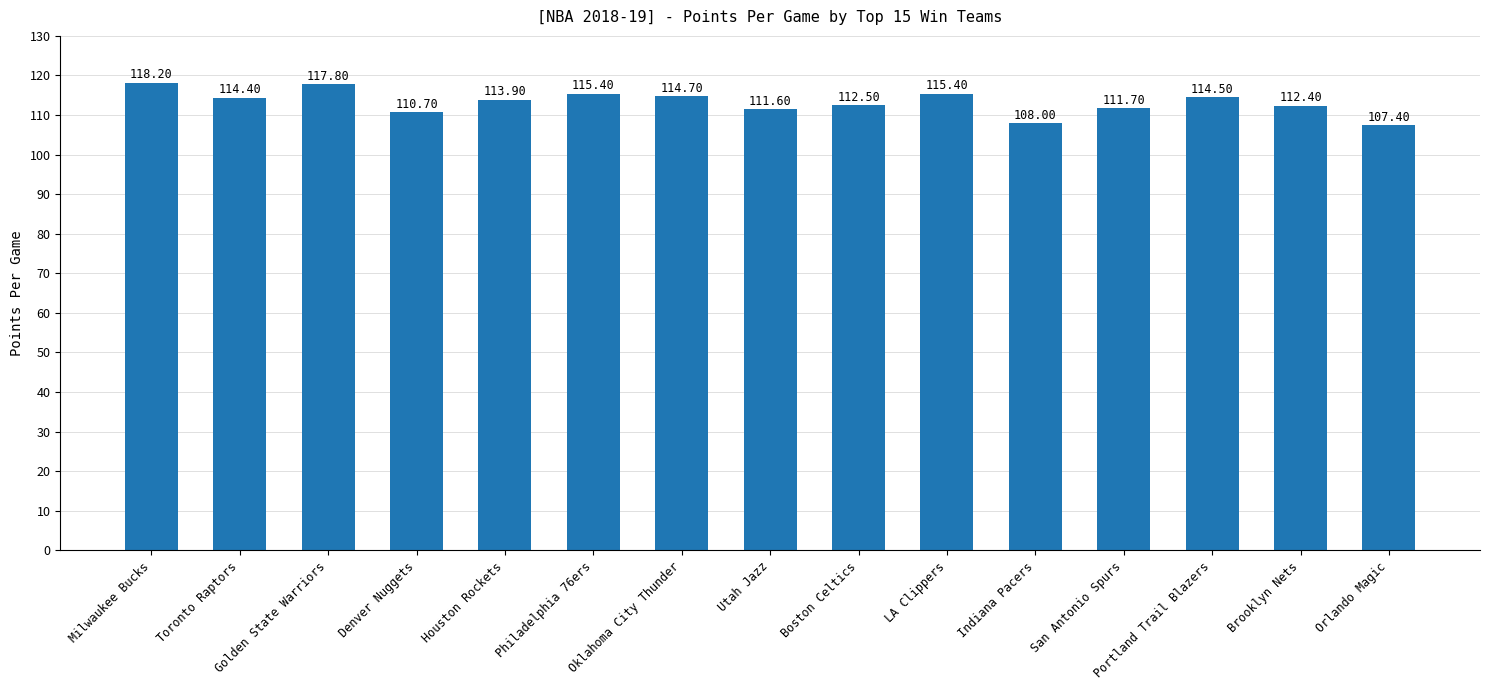

Approximately how many times larger is the value at San Antonio Spurs compared to Indiana Pacers?

1.0